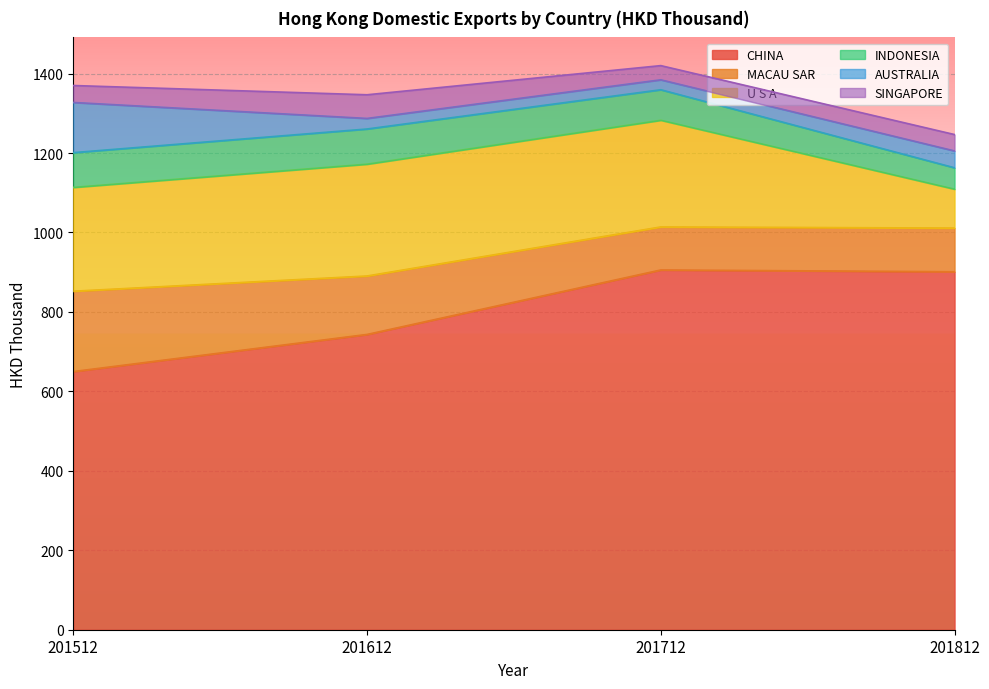

At which label does U S A first exceed 268?

201612